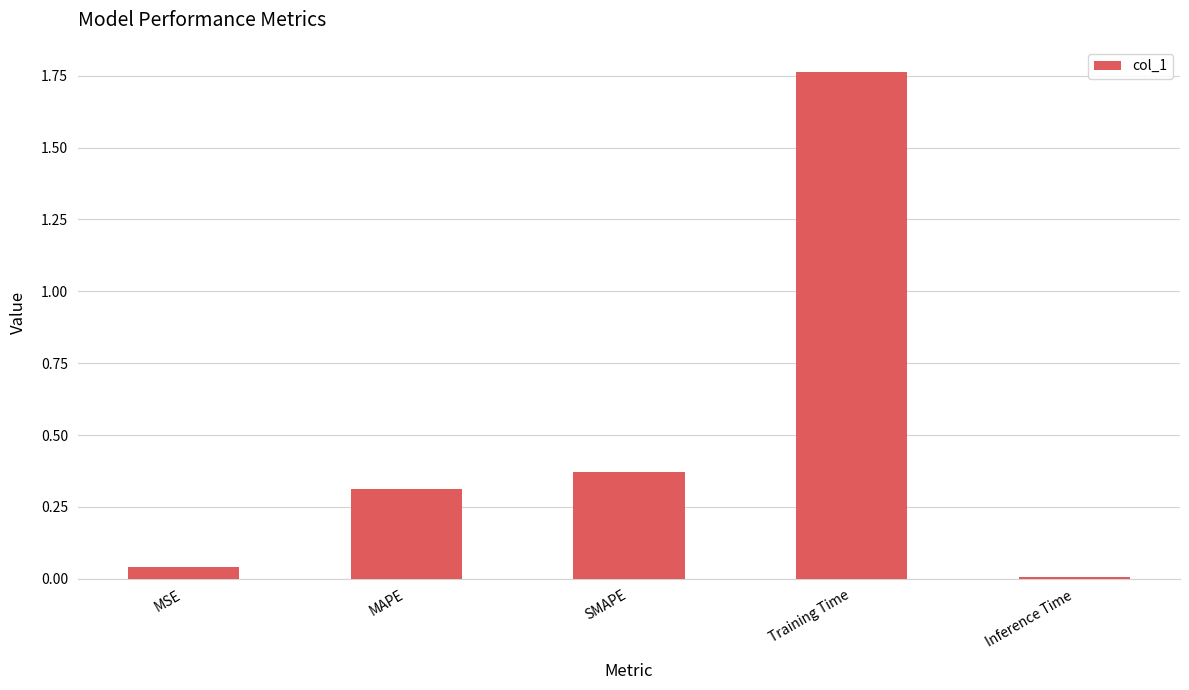

What is the label of the 4th bar from the left?

Training Time